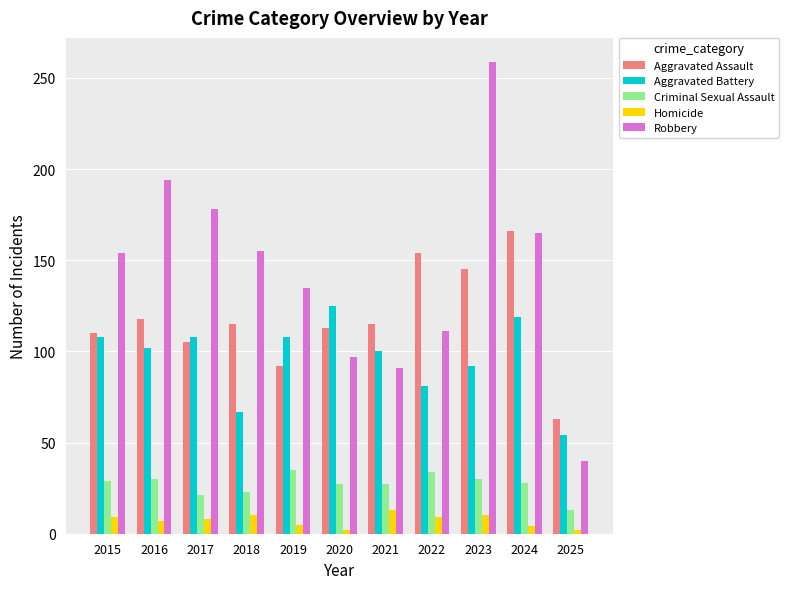

What is the sum of all Homicide values?

79